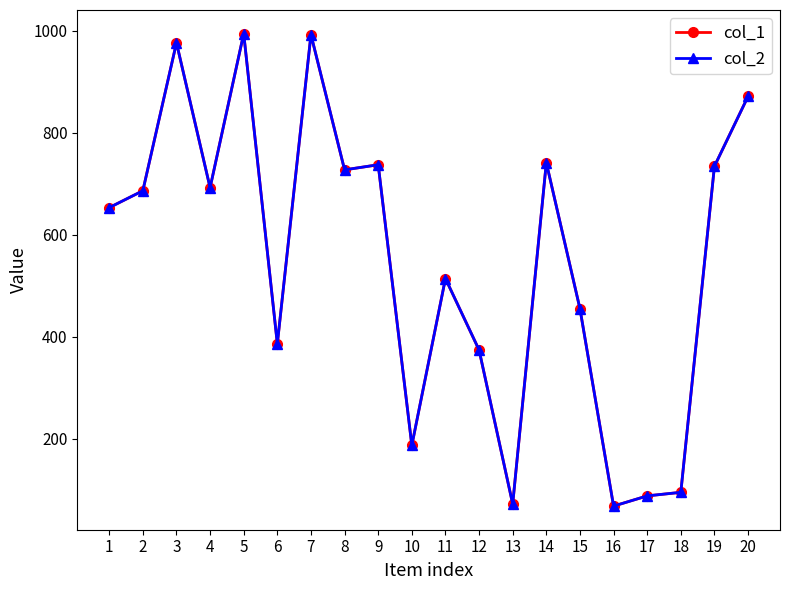

Reading left to right, what are all the values shown in this chart?

col_1: 653	686	976	692	994	386	992	727	737	187	514	374	72	741	455	68	88	95	734	871
col_2: 653	686	976	692	994	386	992	727	737	187	514	374	72	741	455	68	88	95	734	871